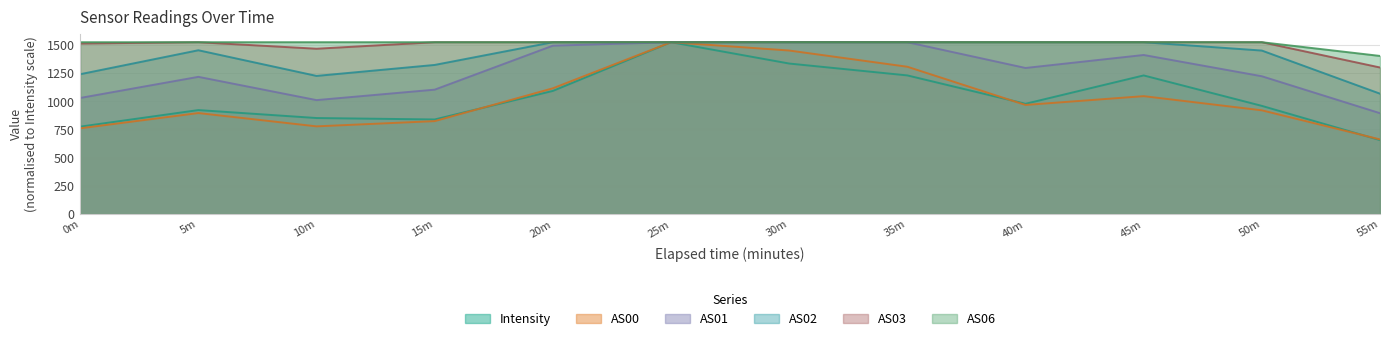

True or false: AS02 has a value of 2148.2 at 35m.

False